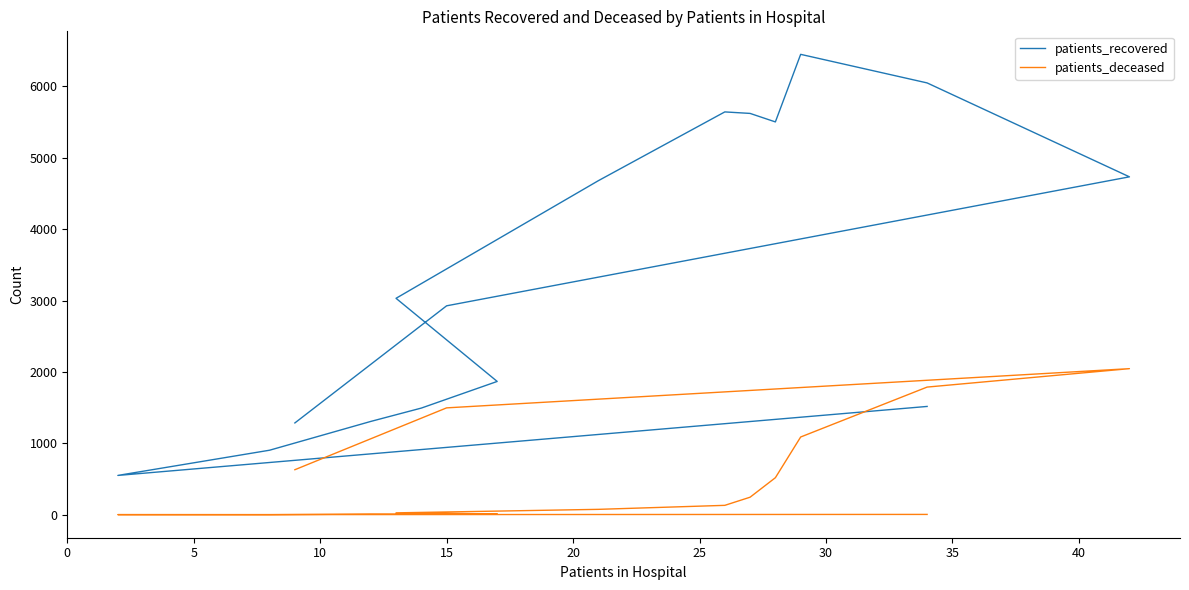

How many interior local valleys does the patients_deceased series have?

2